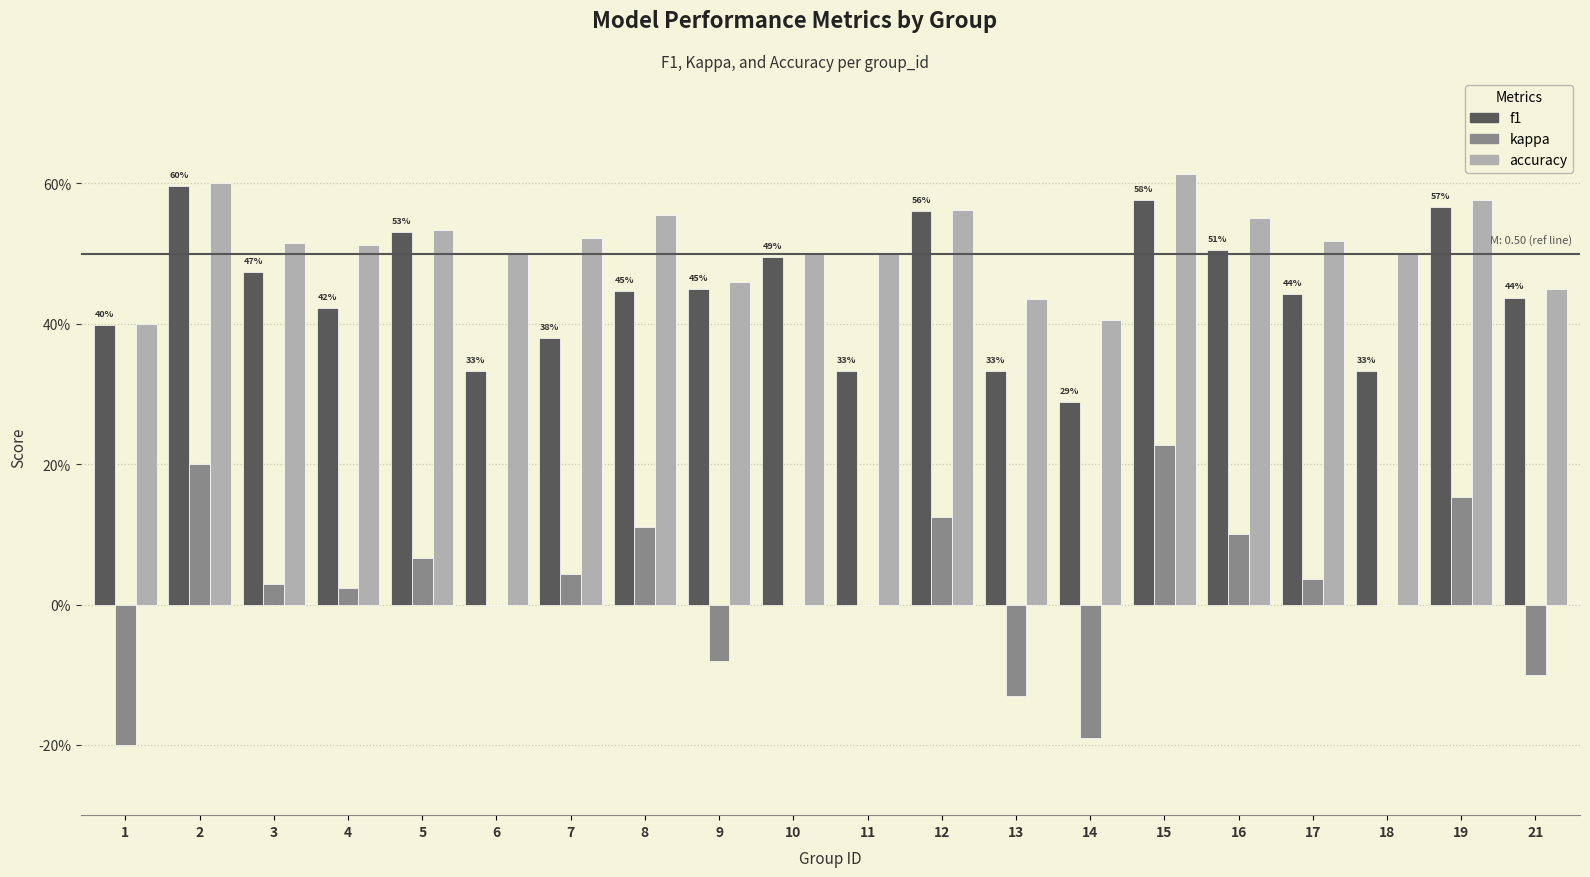

What are all the series names shown in the legend?

f1, kappa, accuracy